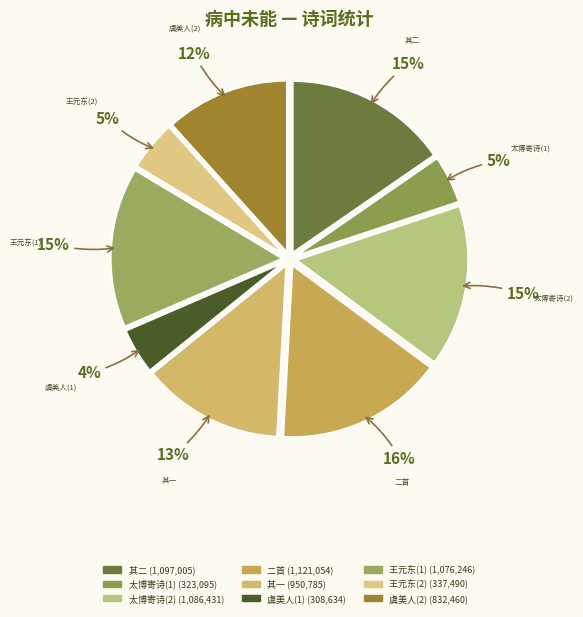

Is the sum of 其一 and 太博寄诗(1) greater than half?

No